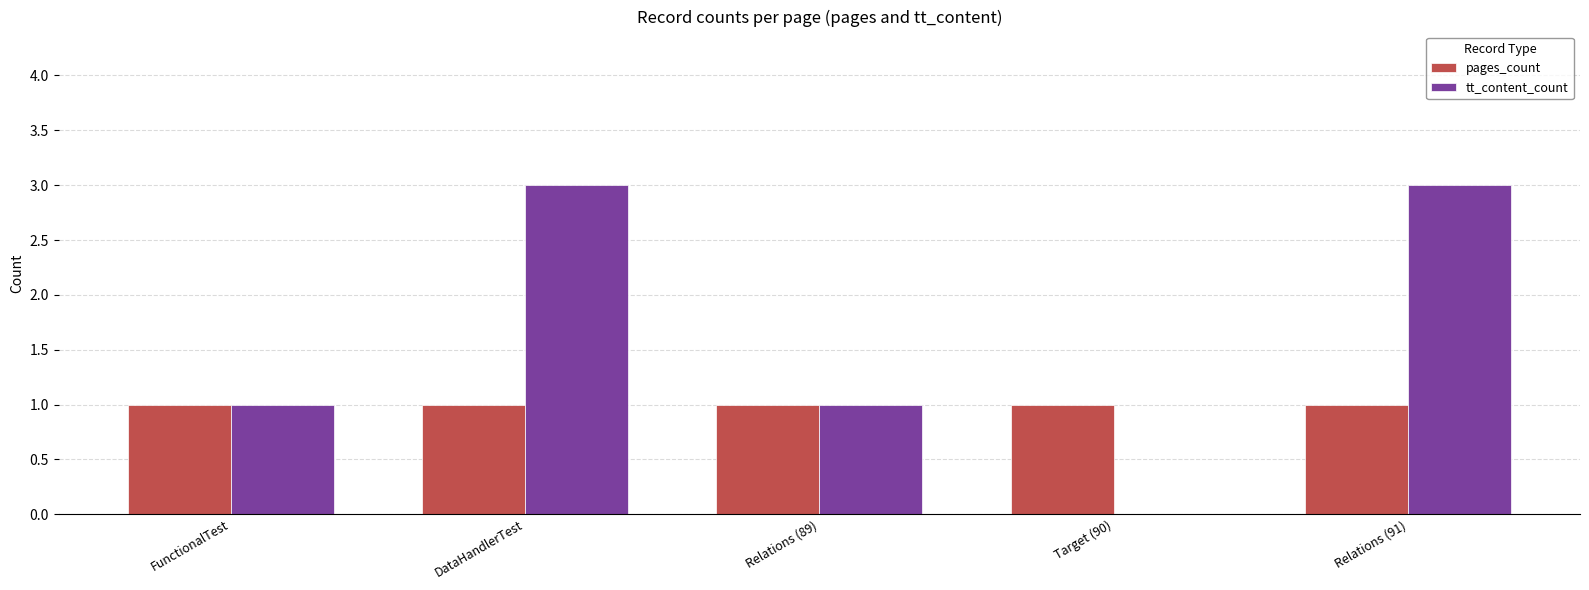

Which series has the largest total across all categories?

tt_content_count